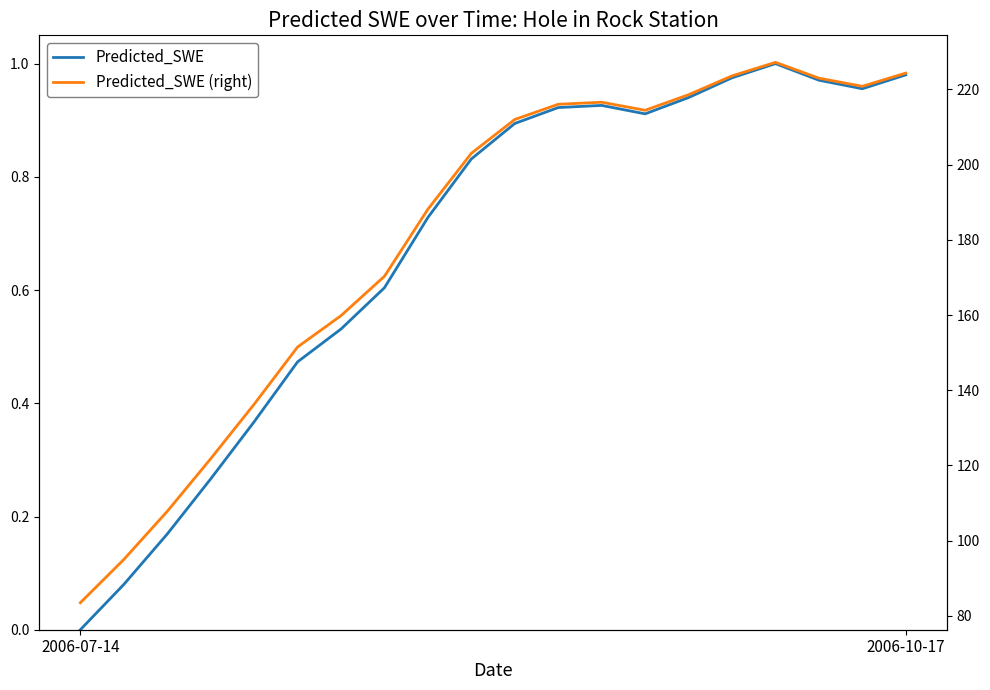

True or false: Predicted_SWE (right) and Predicted_SWE cross at least once.

False